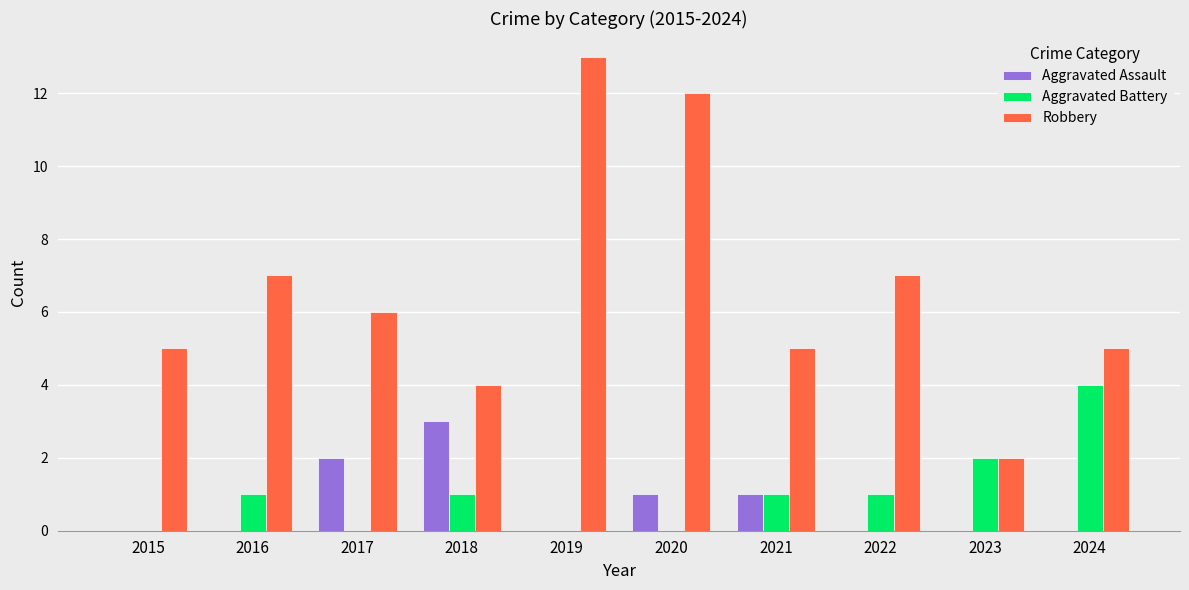

Which category has the highest value in the Robbery series?

2019